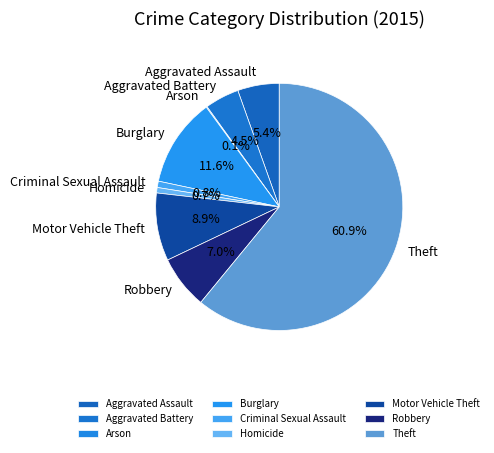

Does Homicide account for over 50% of the chart?

No